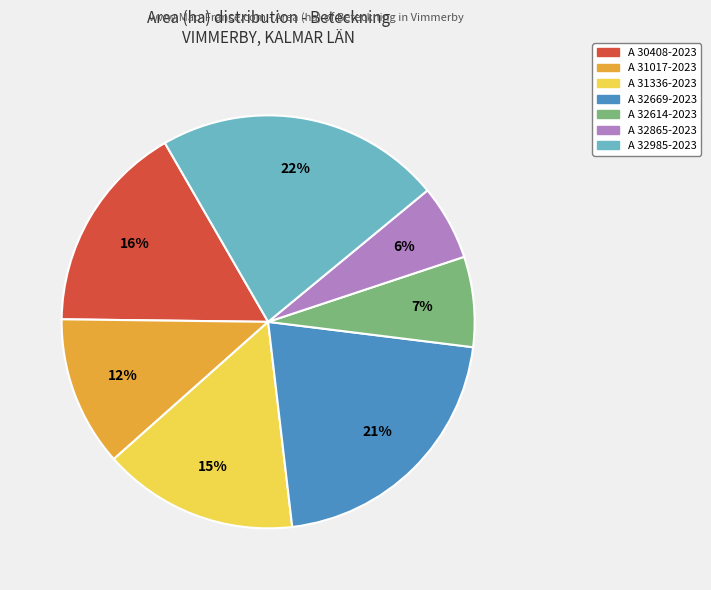

Is it true that A 31336-2023 is 28% of the pie?

False